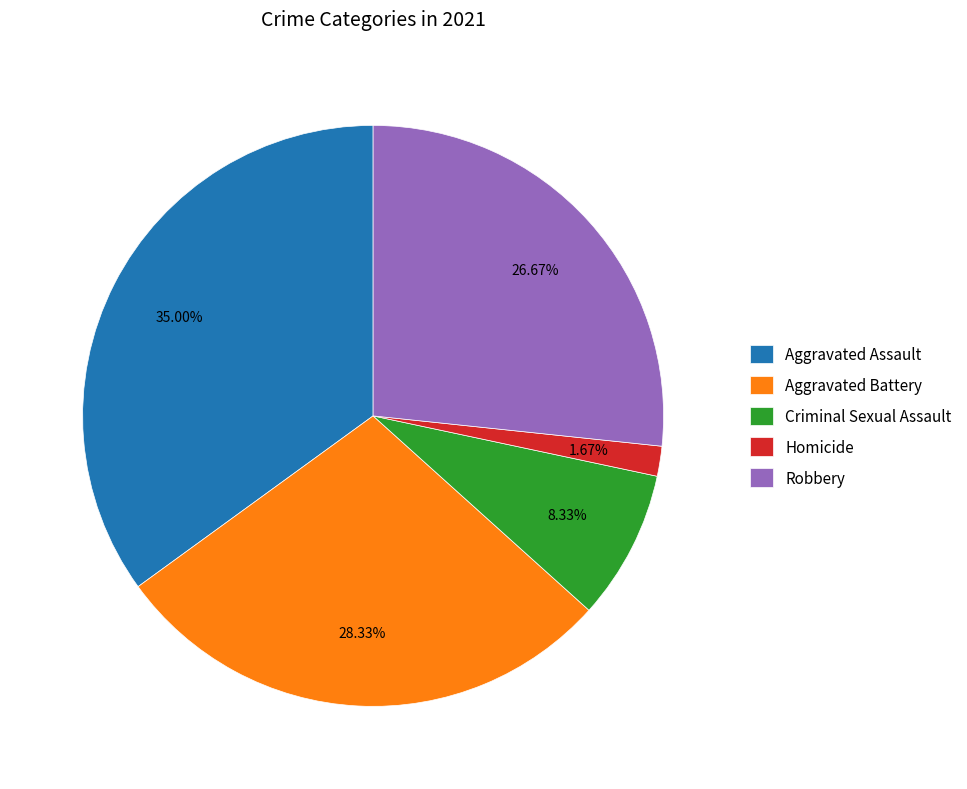

To the nearest percent, what is the combined percentage of Homicide and Robbery?

28%